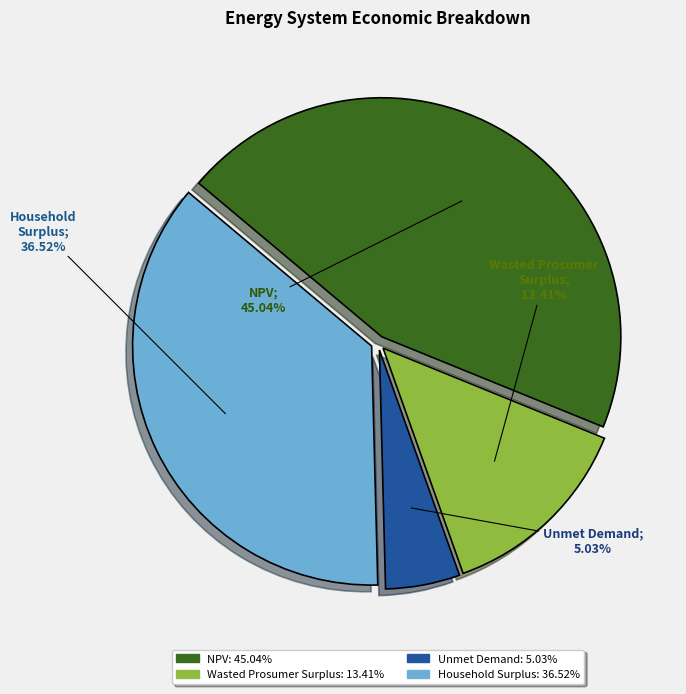

Which category has the biggest portion of the pie?

NPV